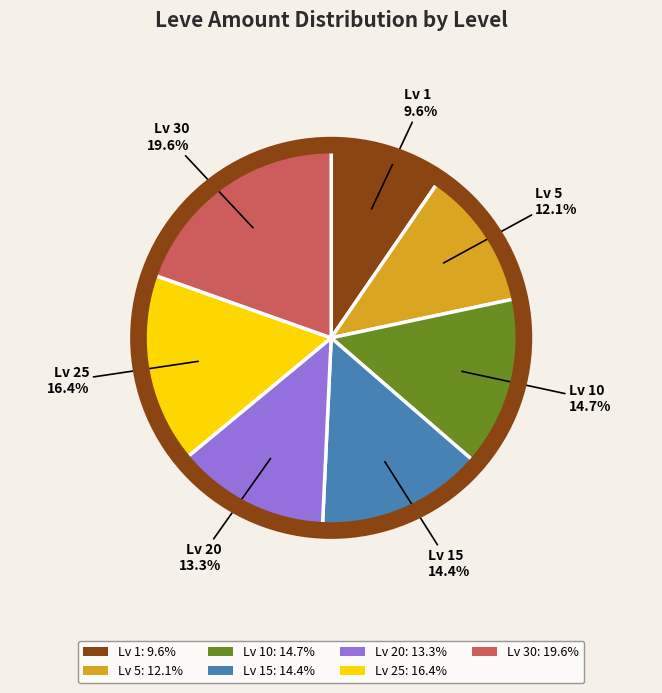

Which category has the smallest portion of the pie?

Lv 1: 9.6%